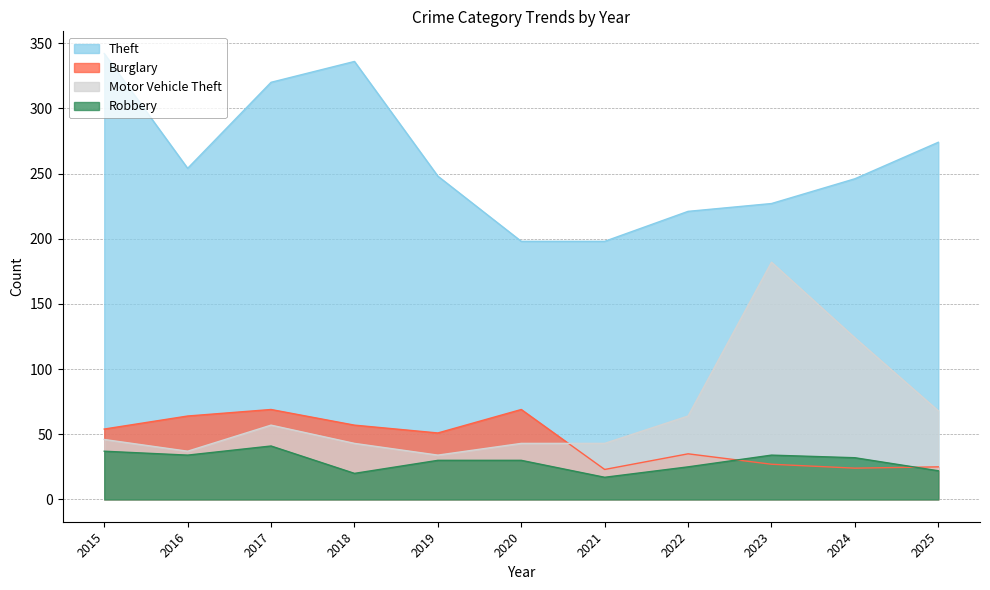

Rank the series at 2024 from highest to lowest value.

Theft, Motor Vehicle Theft, Robbery, Burglary